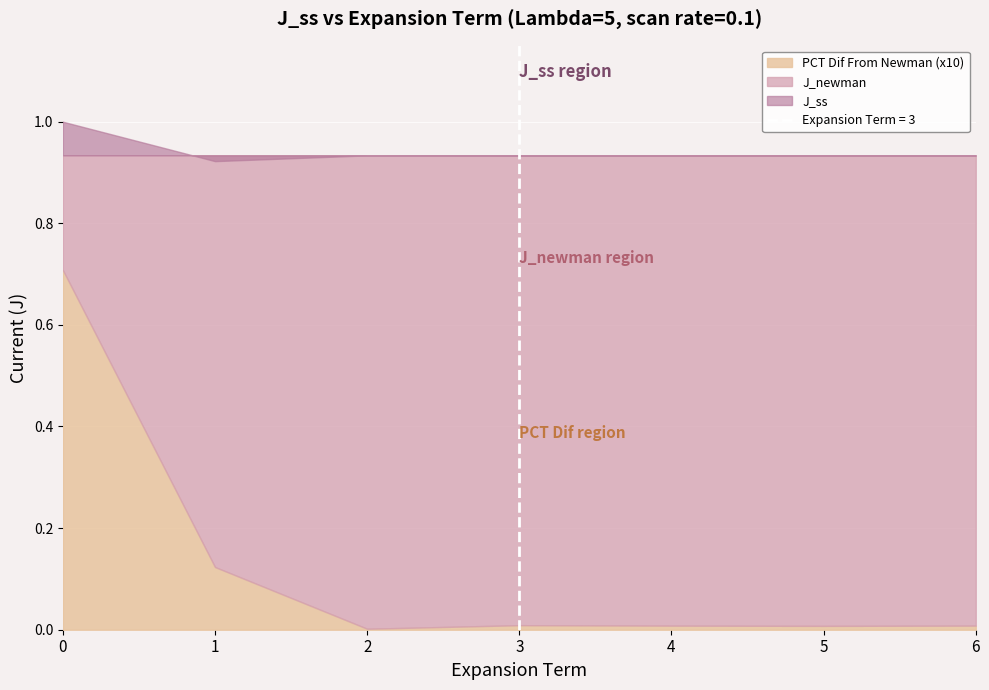

At which label is J_ss closest to 0?

1